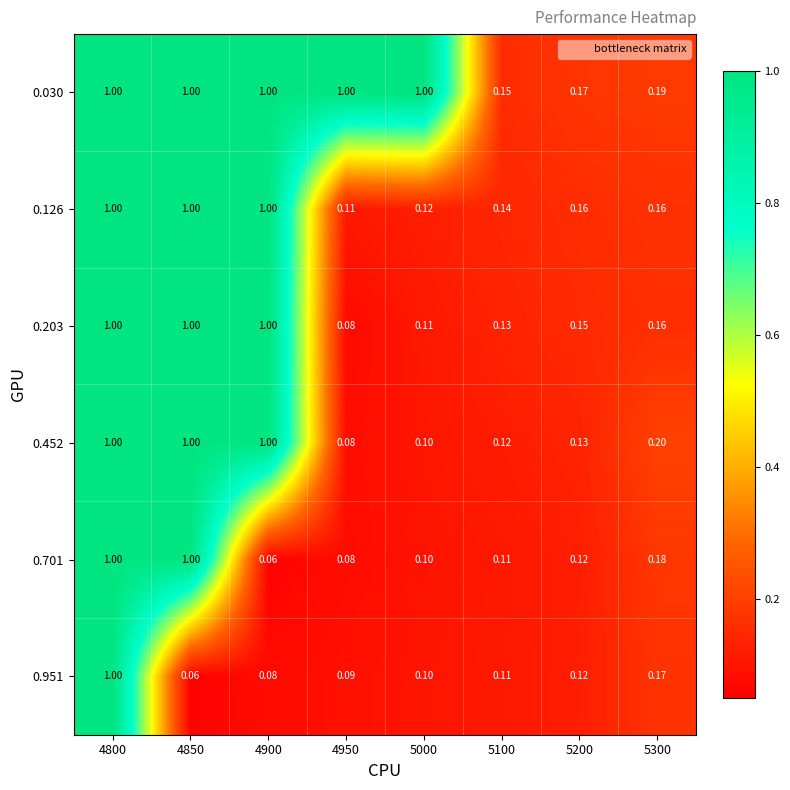

Which series has the largest total across all categories?

0.030